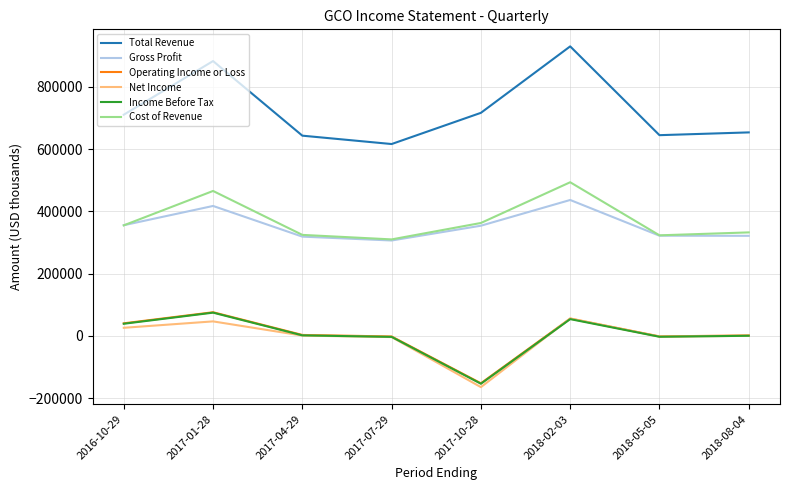

True or false: Operating Income or Loss and Cost of Revenue cross at least once.

False